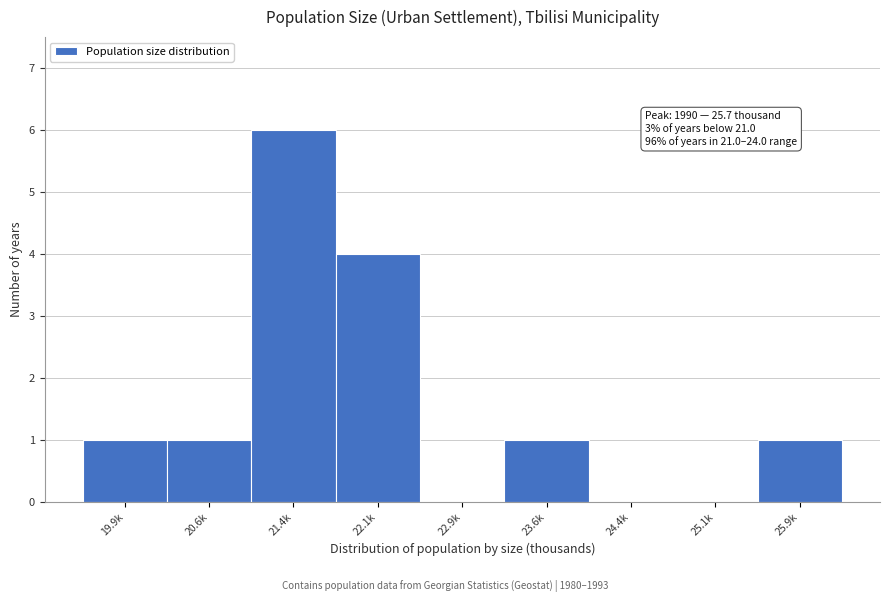

Reading right to left, list all the values displayed in this chart.

25.9k=1	25.1k=0	24.4k=0	23.6k=1	22.9k=0	22.1k=4	21.4k=6	20.6k=1	19.9k=1